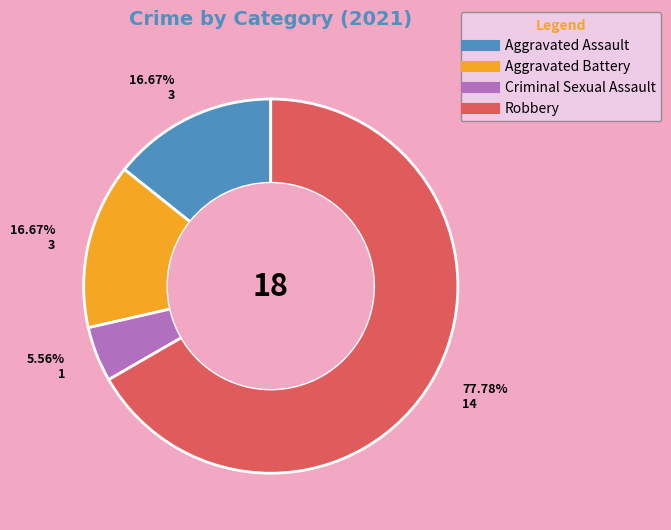

Does Robbery account for over 50% of the chart?

Yes